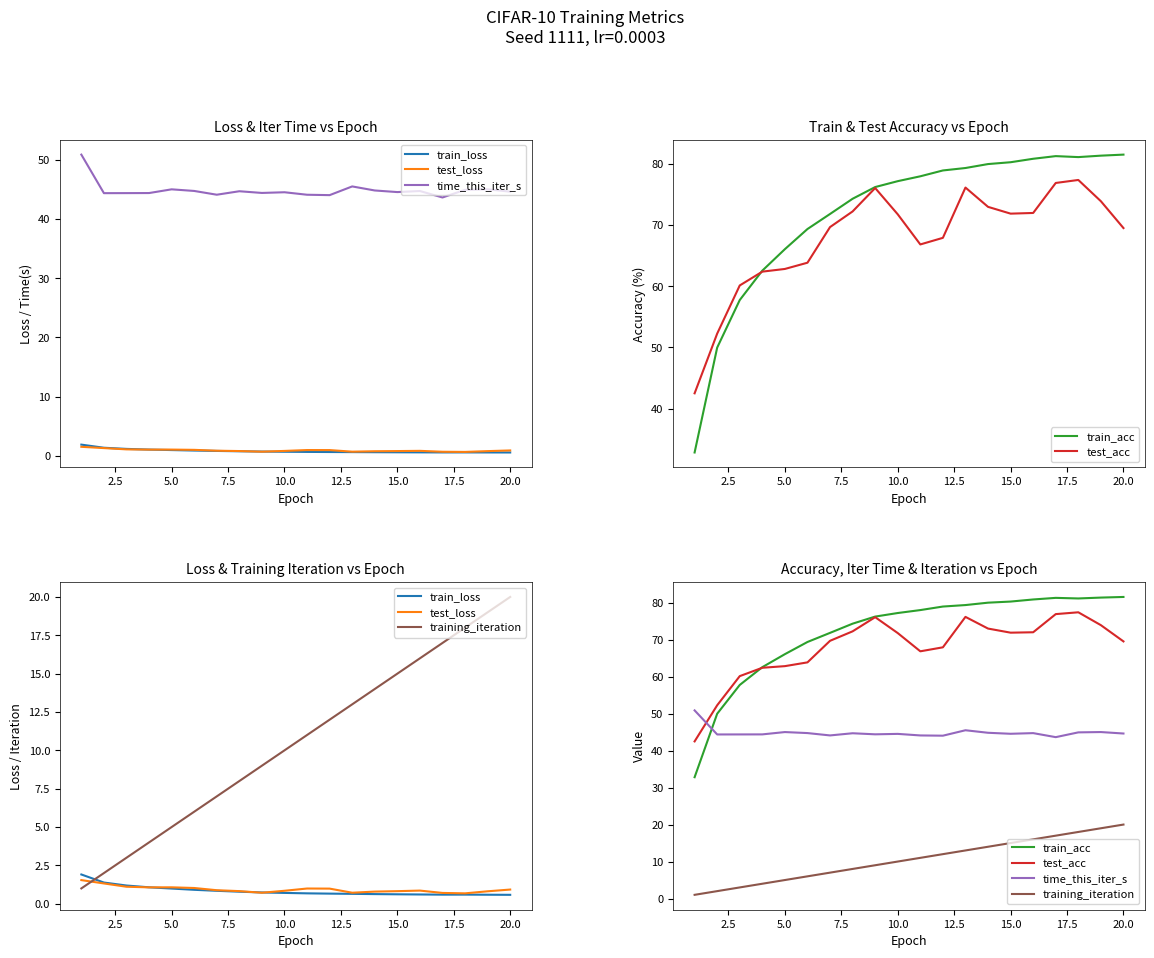

Reading right to left, transcribe all the data shown in this chart.

train_loss: 0.6	0.6	0.6	0.6	0.6	0.6	0.6	0.6	0.7	0.7	0.7	0.7	0.8	0.8	0.9	1.0	1.1	1.2	1.4	1.9
test_loss: 0.9	0.8	0.7	0.7	0.9	0.8	0.8	0.7	1.0	1.0	0.8	0.7	0.8	0.9	1.0	1.1	1.1	1.1	1.3	1.5
time_this_iter_s: 44.6	45.0	44.9	43.6	44.7	44.5	44.8	45.5	44.0	44.1	44.5	44.4	44.7	44.1	44.7	45.0	44.4	44.4	44.4	50.9
train_acc: 81.5	81.4	81.1	81.3	80.9	80.3	80.0	79.4	79.0	78.0	77.2	76.2	74.3	71.8	69.4	66.1	62.6	57.8	50.0	32.8
test_acc: 69.5	73.9	77.4	76.9	72.0	71.9	73.0	76.2	67.9	66.8	71.8	76.1	72.2	69.7	63.9	62.8	62.4	60.1	52.3	42.5
training_iteration: 20.0	19.0	18.0	17.0	16.0	15.0	14.0	13.0	12.0	11.0	10.0	9.0	8.0	7.0	6.0	5.0	4.0	3.0	2.0	1.0